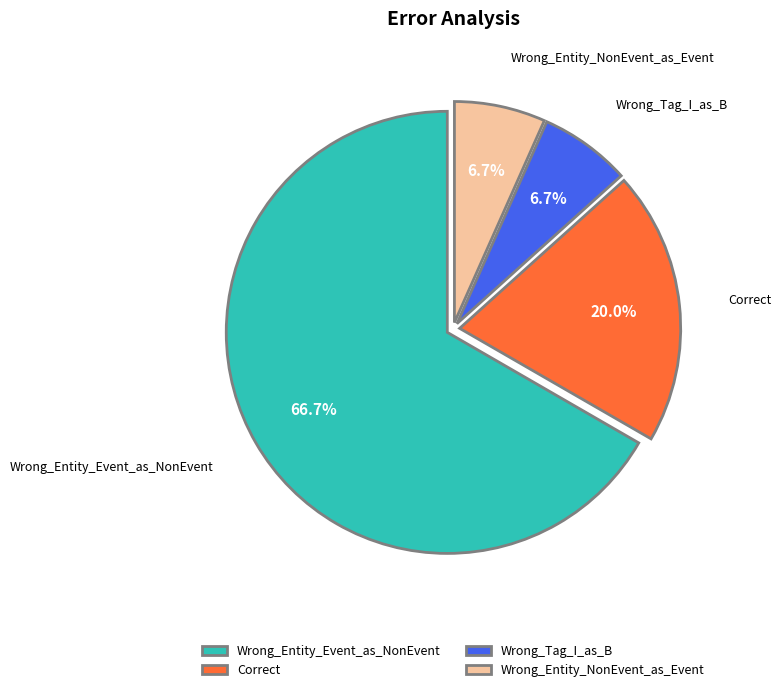

Rank the categories by value from highest to lowest.

Wrong_Entity_Event_as_NonEvent, Correct, Wrong_Tag_I_as_B, Wrong_Entity_NonEvent_as_Event